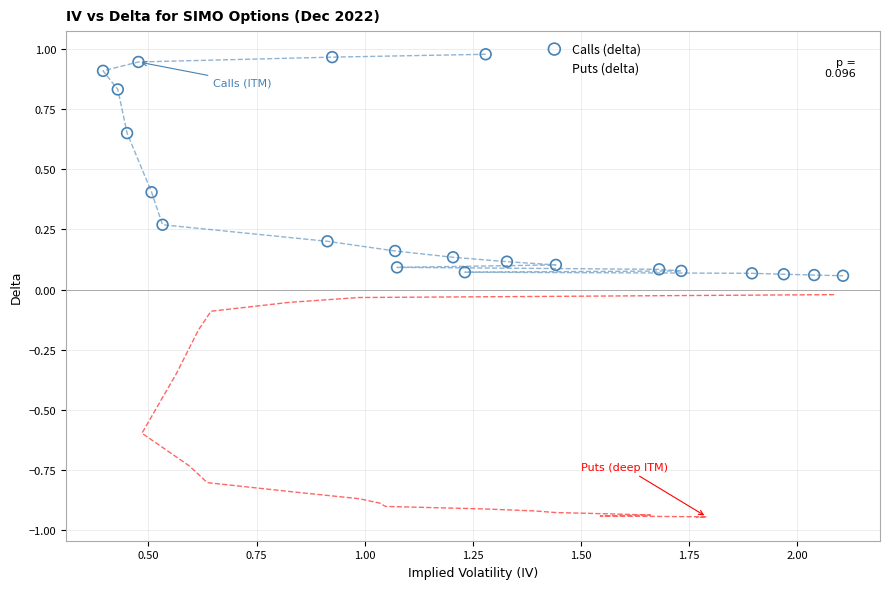

Which series has the widest spread of Y values?

Puts (delta)